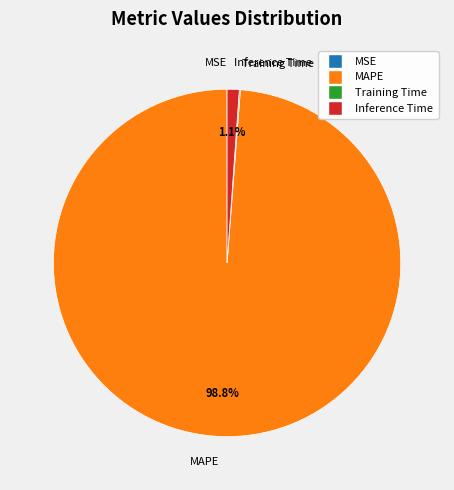

To the nearest percent, what is the difference between the largest and smallest slice percentages?

99%